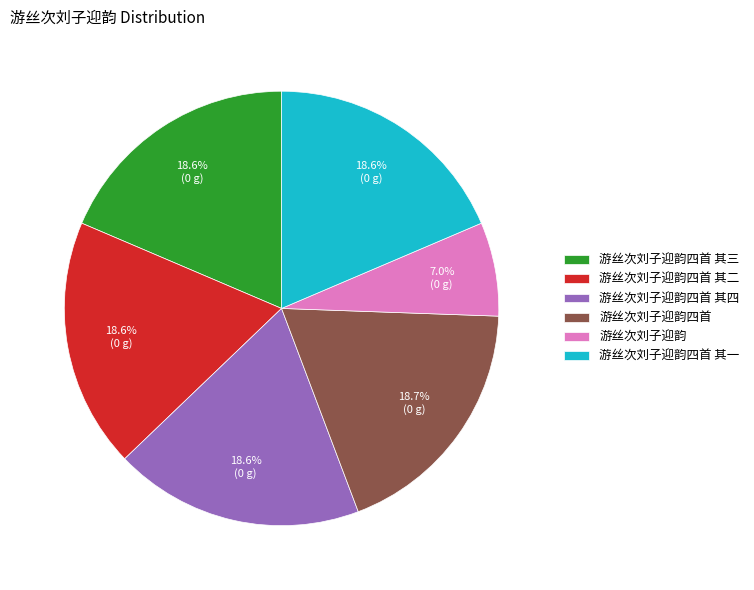

What is the smallest slice in the pie chart?

游丝次刘子迎韵